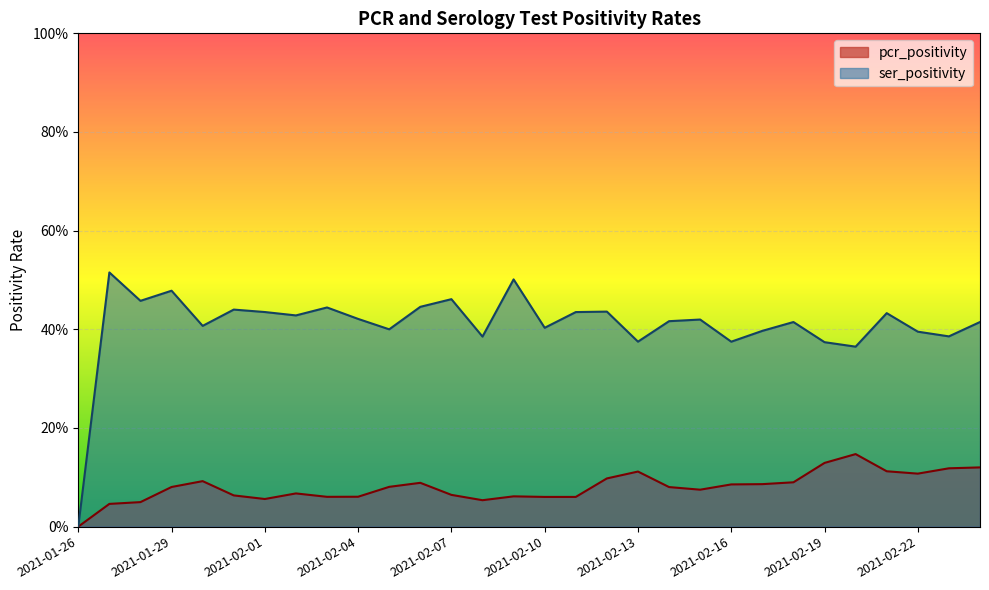

Which series has the largest range (max minus min)?

ser_positivity